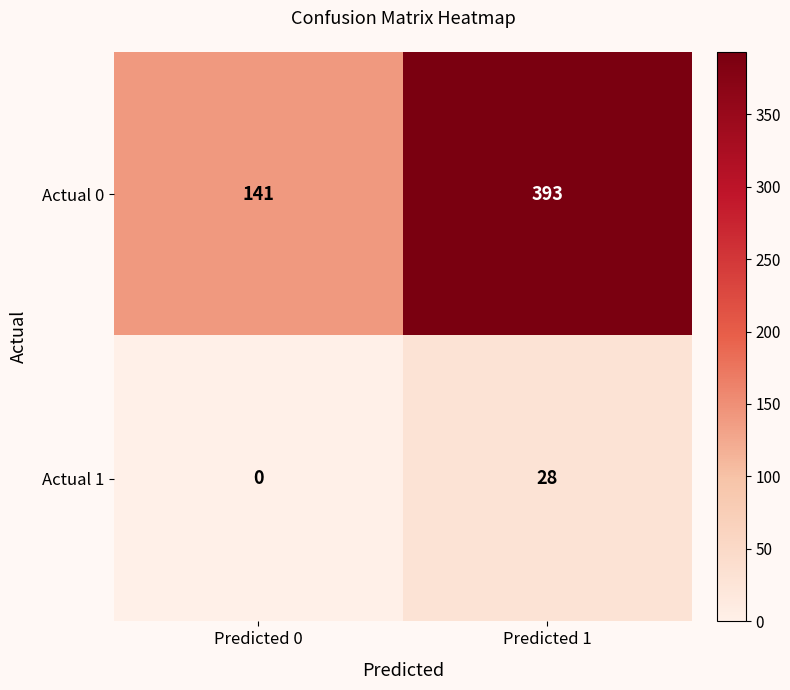

The Actual 1 series shows 28 at Predicted 1. True or false?

True